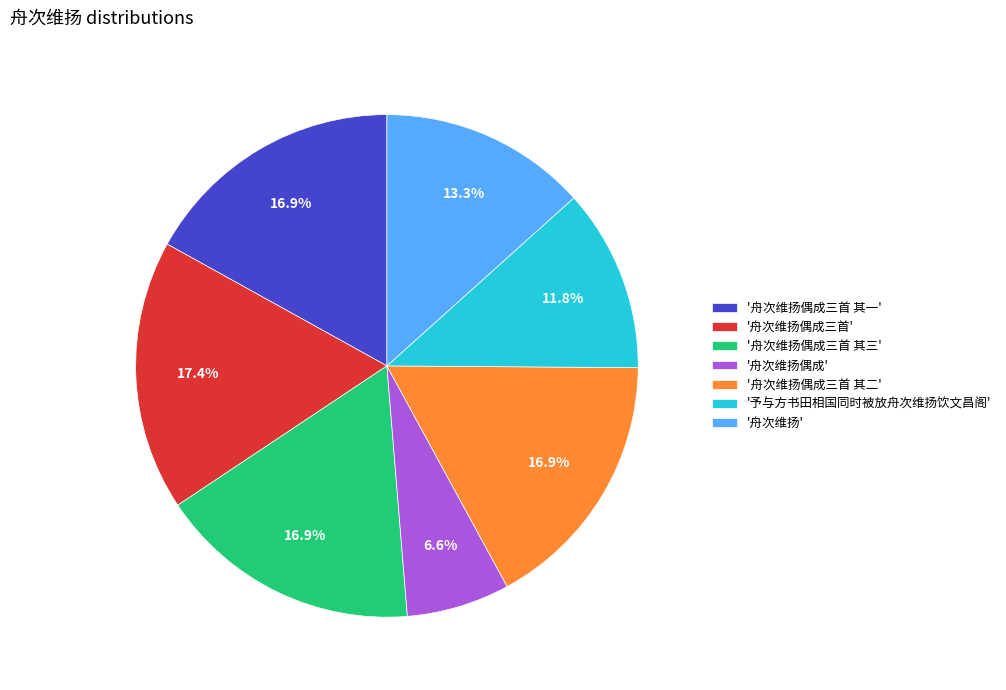

Count the number of slices in the pie.

7